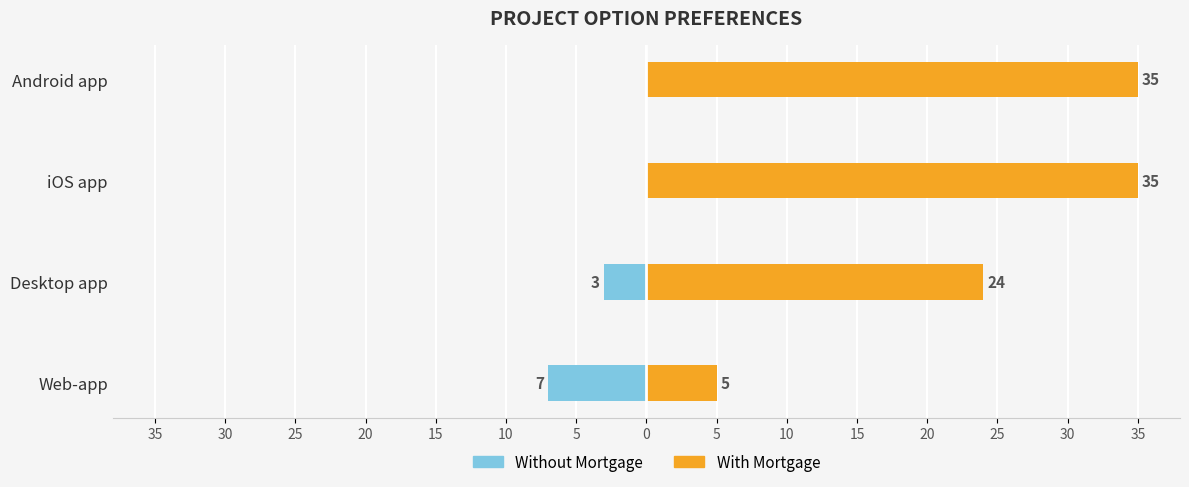

Does the chart contain any negative values?

Yes